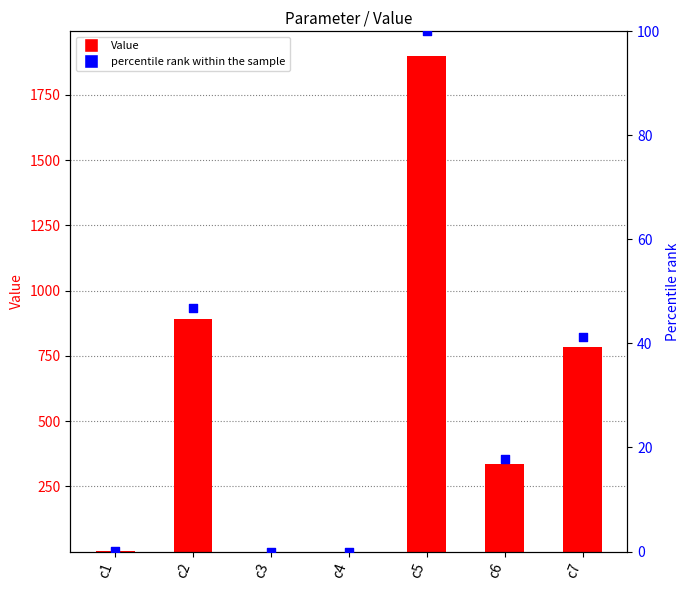

Which series contains the highest Y value?

Value